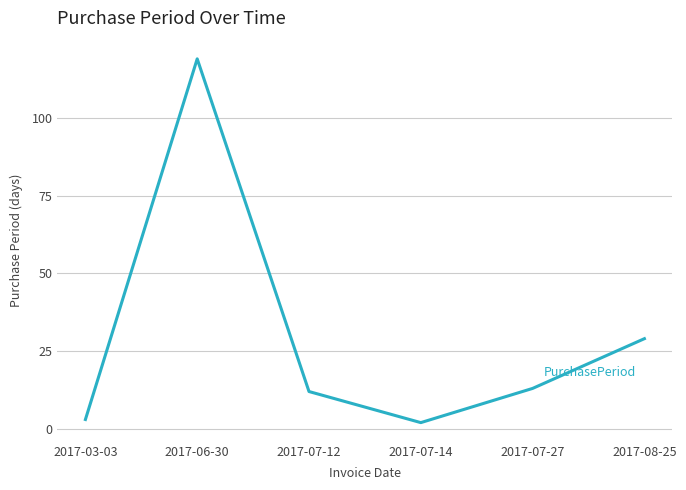

The value at 2017-06-30 is 63. True or false?

False